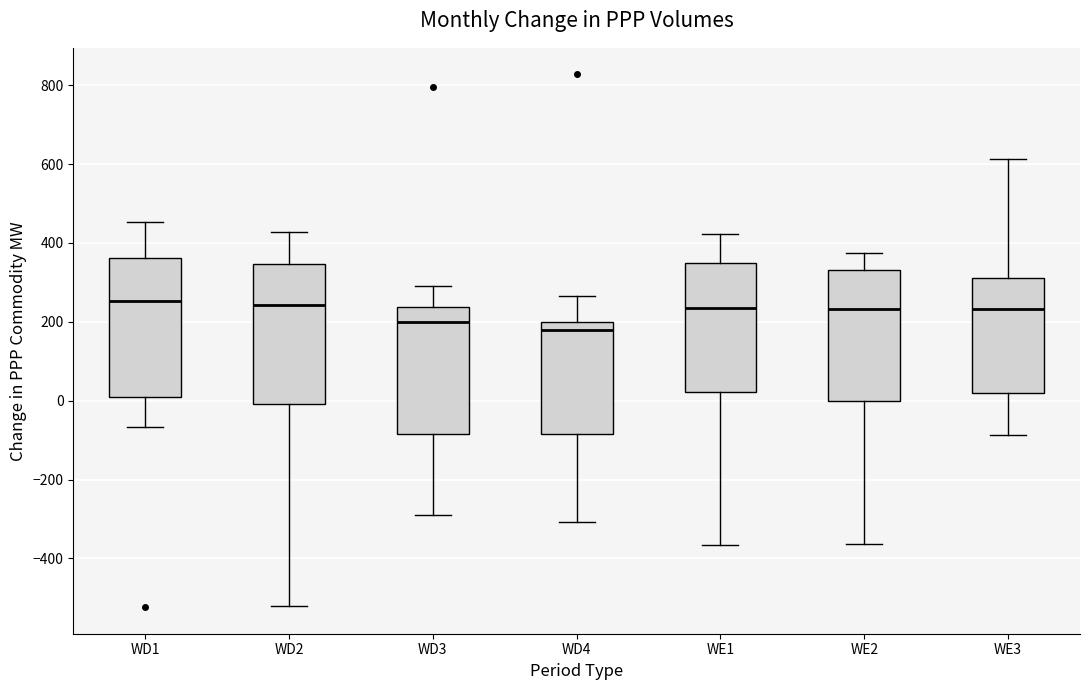

Reading left to right, transcribe this box plot: for each box, give where its median line is, the range the box spans, and where its two whiskers end, as read against the y-axis. The values are not printed on the chart, so give them approximately, as read against the axis.

WD1: median 260, box 0 to 360, whiskers -60 to 460
WD2: median 240, box 0 to 340, whiskers -520 to 420
WD3: median 200, box -80 to 240, whiskers -300 to 300
WD4: median 180, box -80 to 200, whiskers -300 to 260
WE1: median 240, box 20 to 360, whiskers -360 to 420
WE2: median 240, box 0 to 340, whiskers -360 to 380
WE3: median 240, box 20 to 320, whiskers -80 to 620